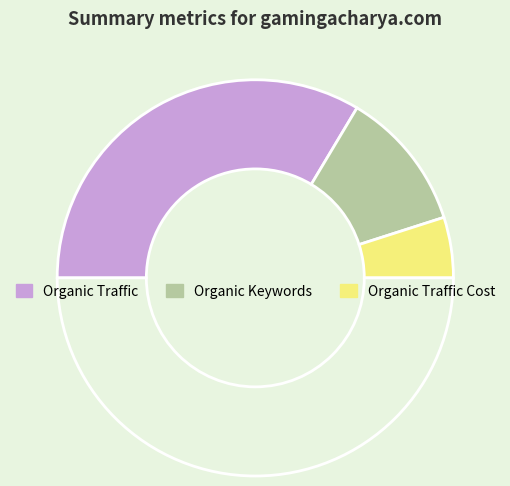

How many segments does this pie chart have?

4